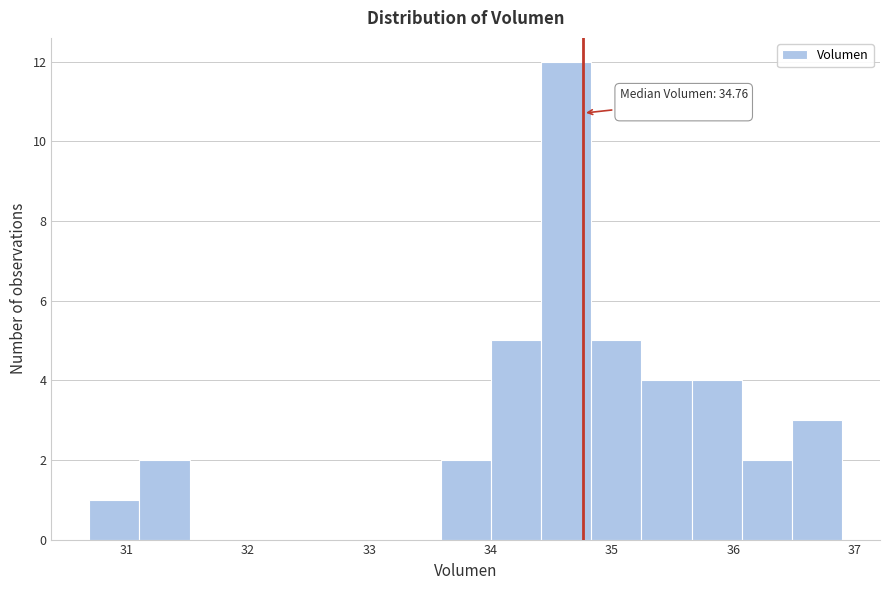

Which range on the x-axis has the tallest bar?

34.4 to 34.8